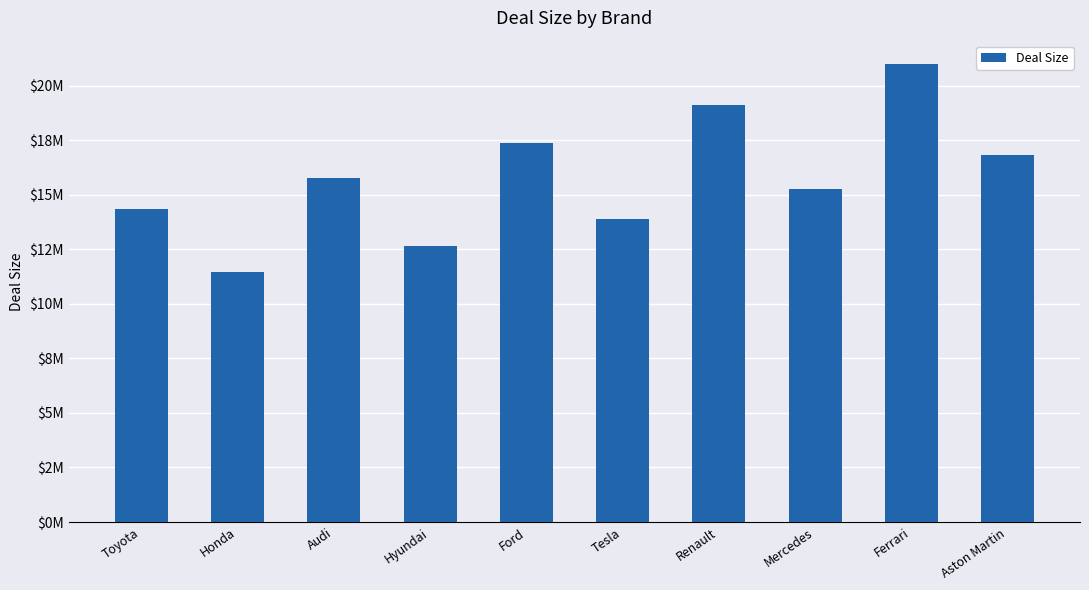

At which label does the data first exceed 15785333?

Audi